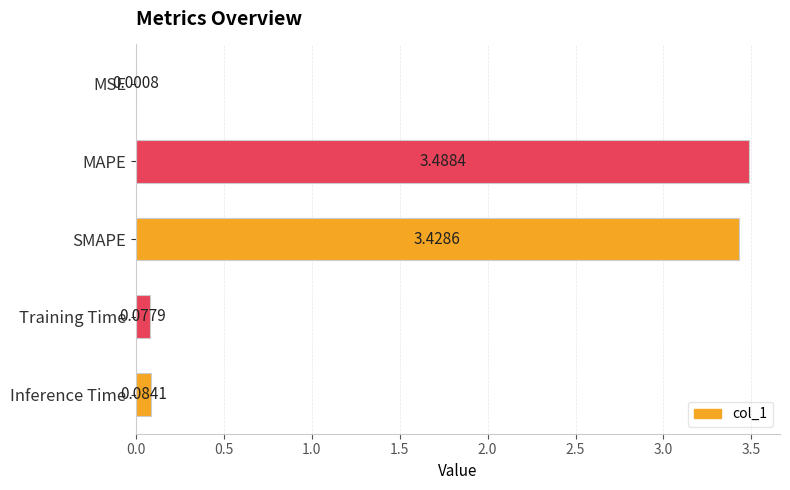

What is the sum of all values?

7.1